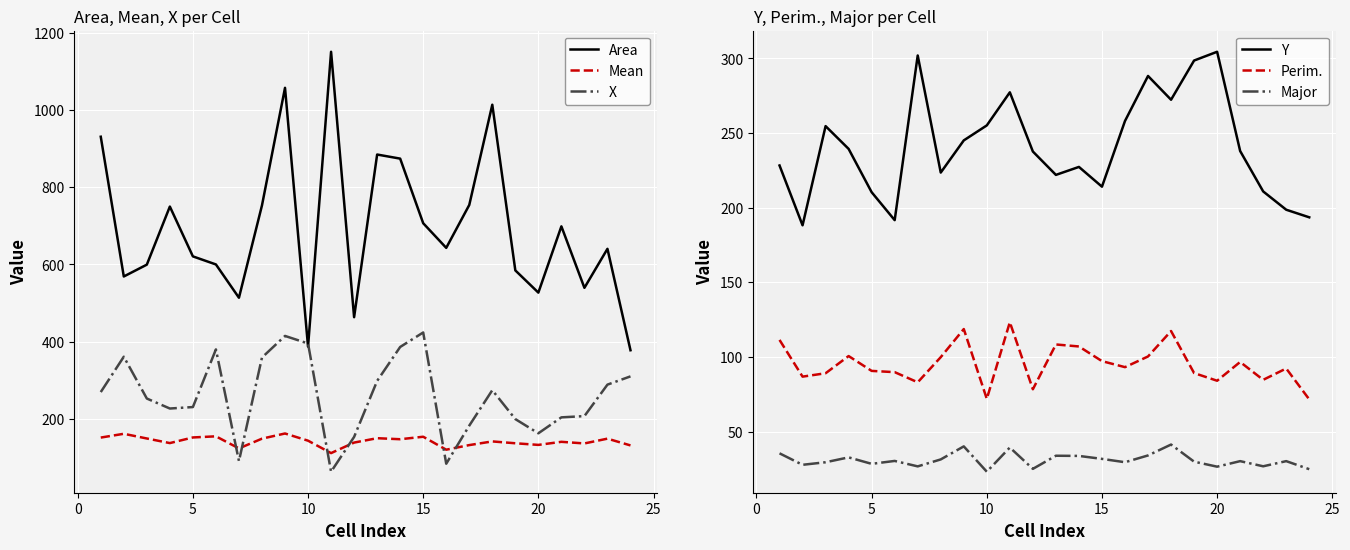

What is the highest value of the Area series?

1150.5